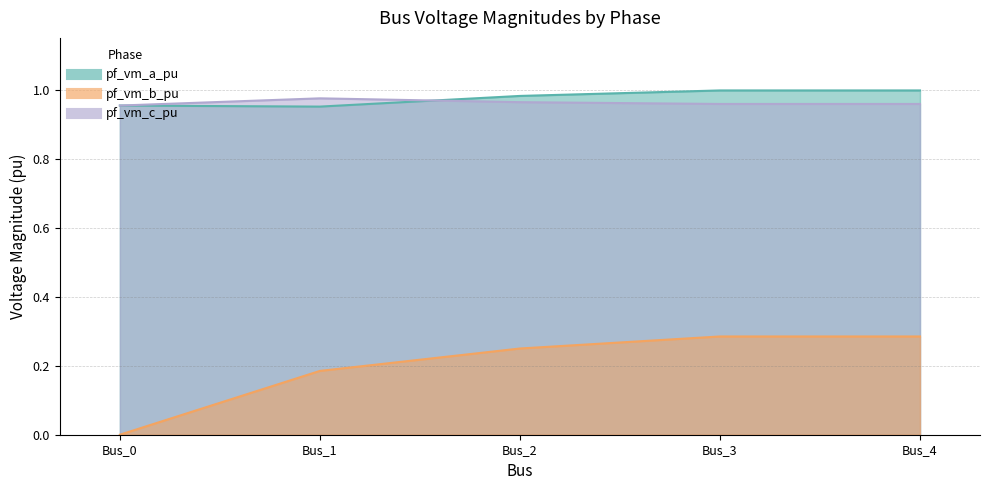

How many categories are shown in the chart?

5